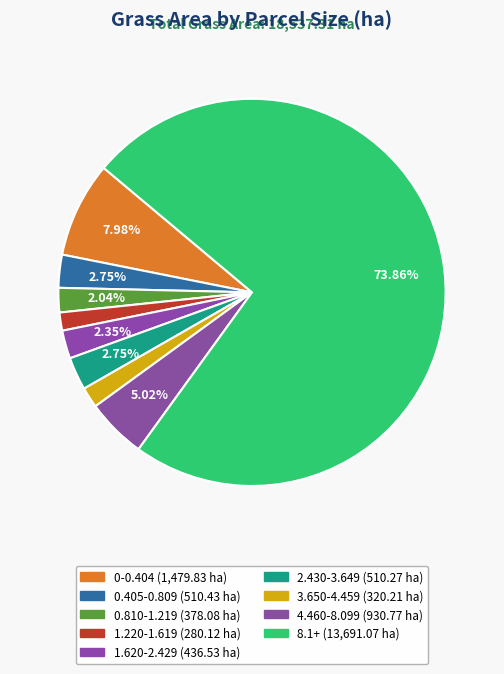

Do 4.460-8.099 and 0-0.404 together represent more than half of the pie?

No